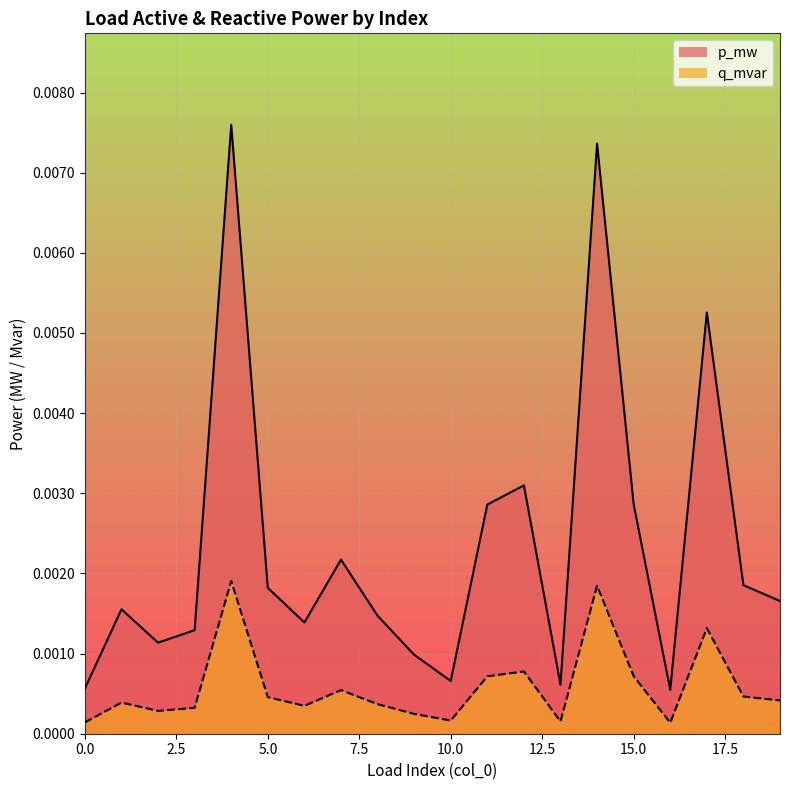

Is it true that q_mvar equals 0.0 at 3?

False